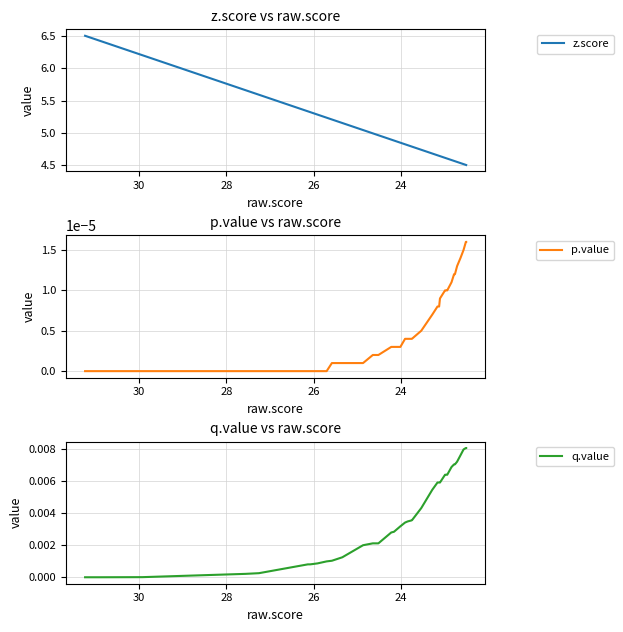

Is the value of p.value at 37 greater than the value of z.score at 20?

No